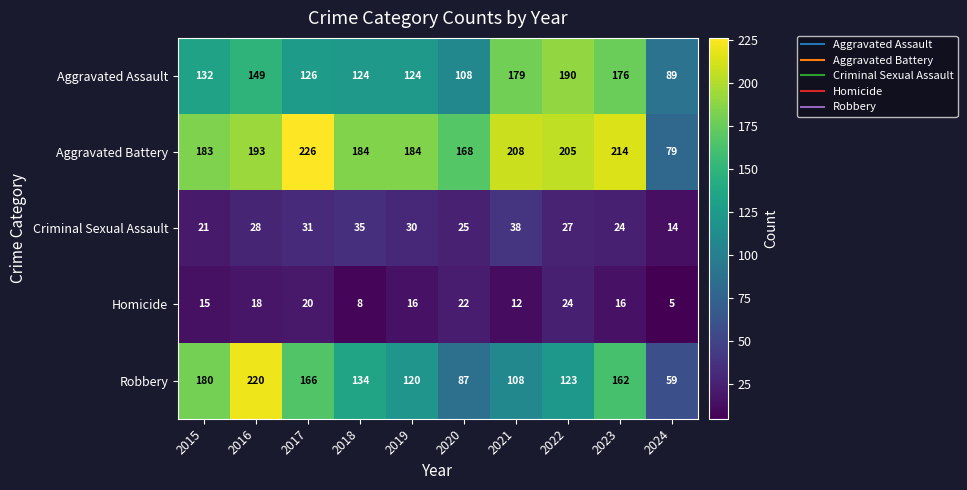

What is the sum of all Robbery values?

1359